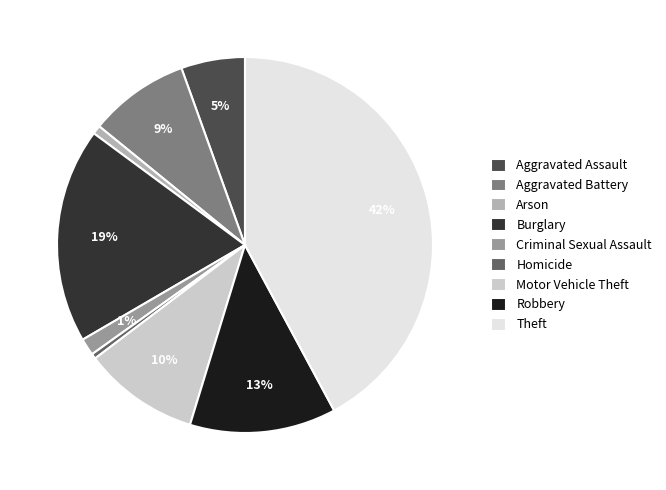

True or false: Arson accounts for 11% of the total.

False